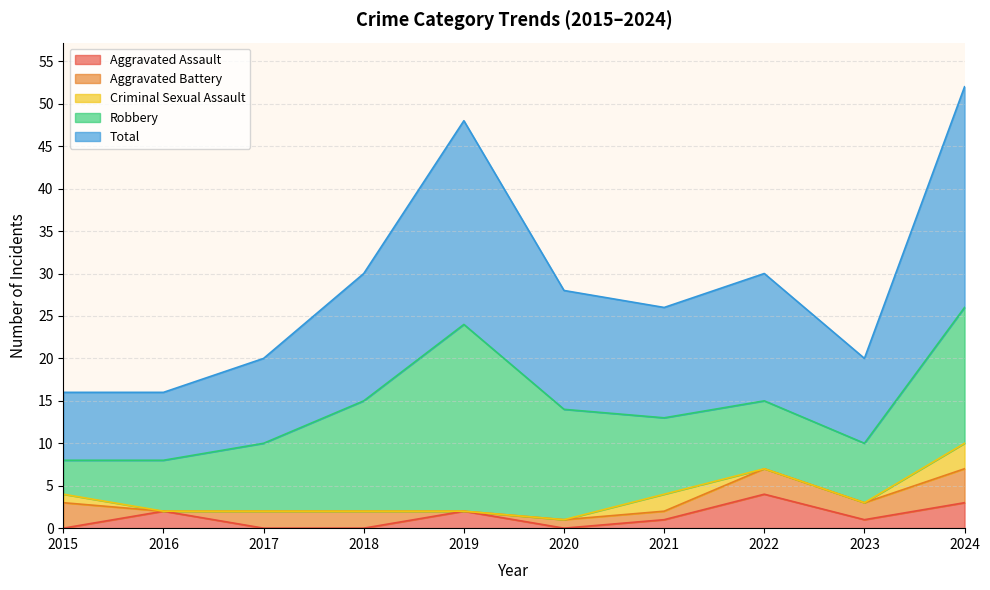

At how many categories does at least one series exceed 15?

2